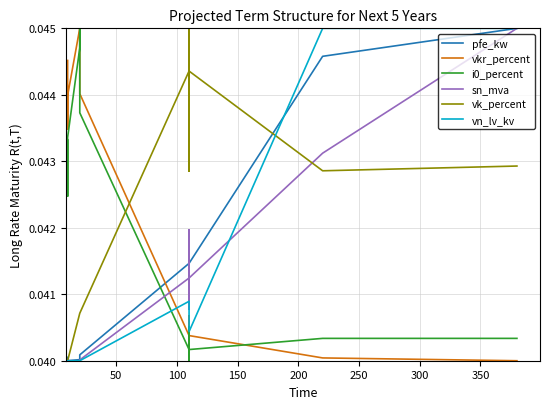

Which series has the largest range (max minus min)?

pfe_kw